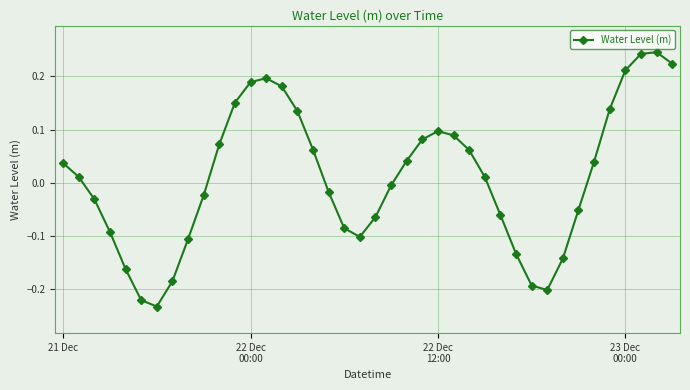

How many interior local valleys (lower than both neighbors) does the data have?

3